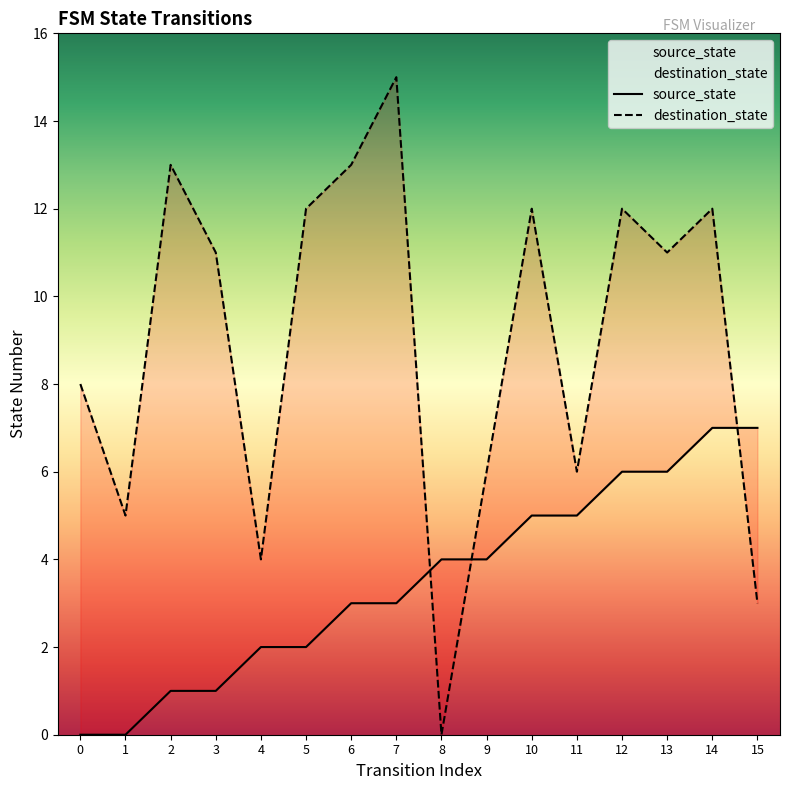

Reading right to left, what are all the values shown in this chart?

source_state: 15=7	14=7	13=6	12=6	11=5	10=5	9=4	8=4	7=3	6=3	5=2	4=2	3=1	2=1	1=0	0=0
destination_state: 15=3	14=12	13=11	12=12	11=6	10=12	9=6	8=0	7=15	6=13	5=12	4=4	3=11	2=13	1=5	0=8